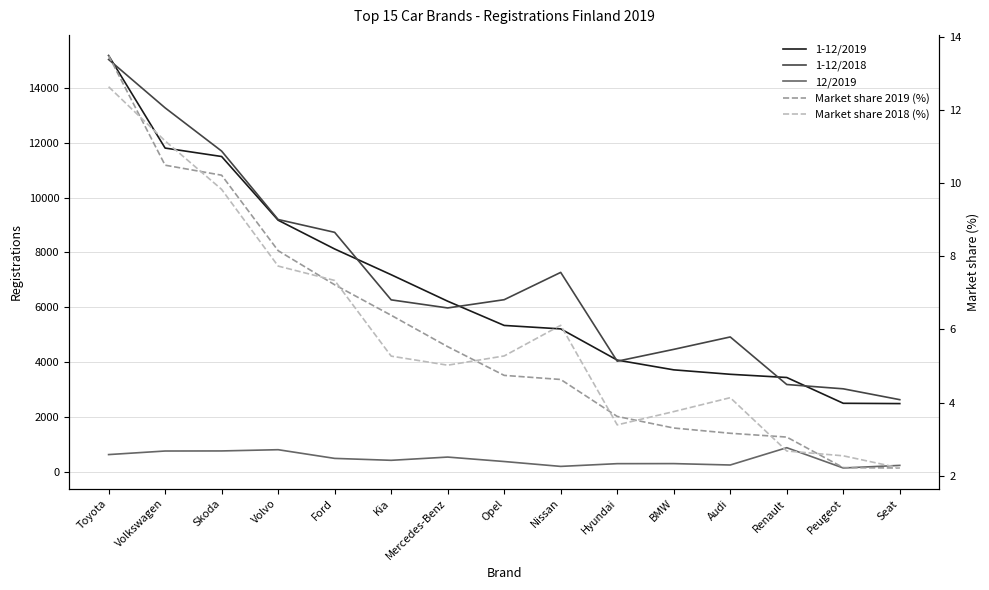

True or false: Market share 2018 (%) has a value of 2.5 at Peugeot.

True